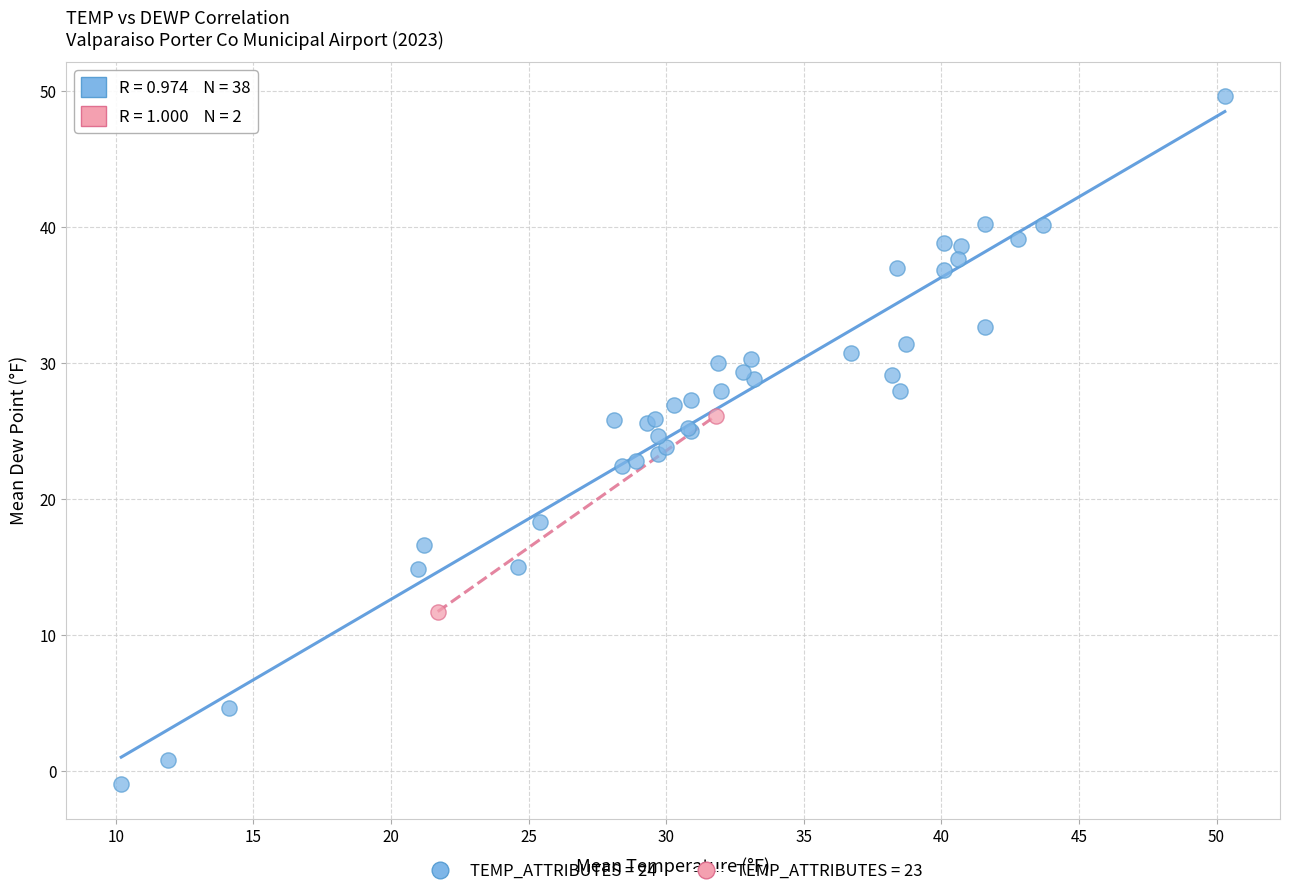

What are all the series names shown in the legend?

TEMP_ATTRIBUTES = 24, TEMP_ATTRIBUTES = 23